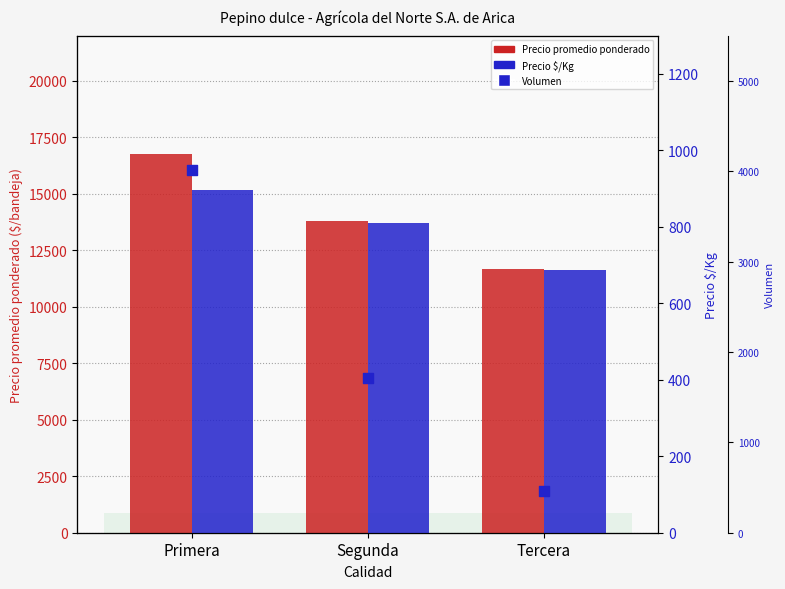

Which series has the largest total across all categories?

Precio promedio ponderado